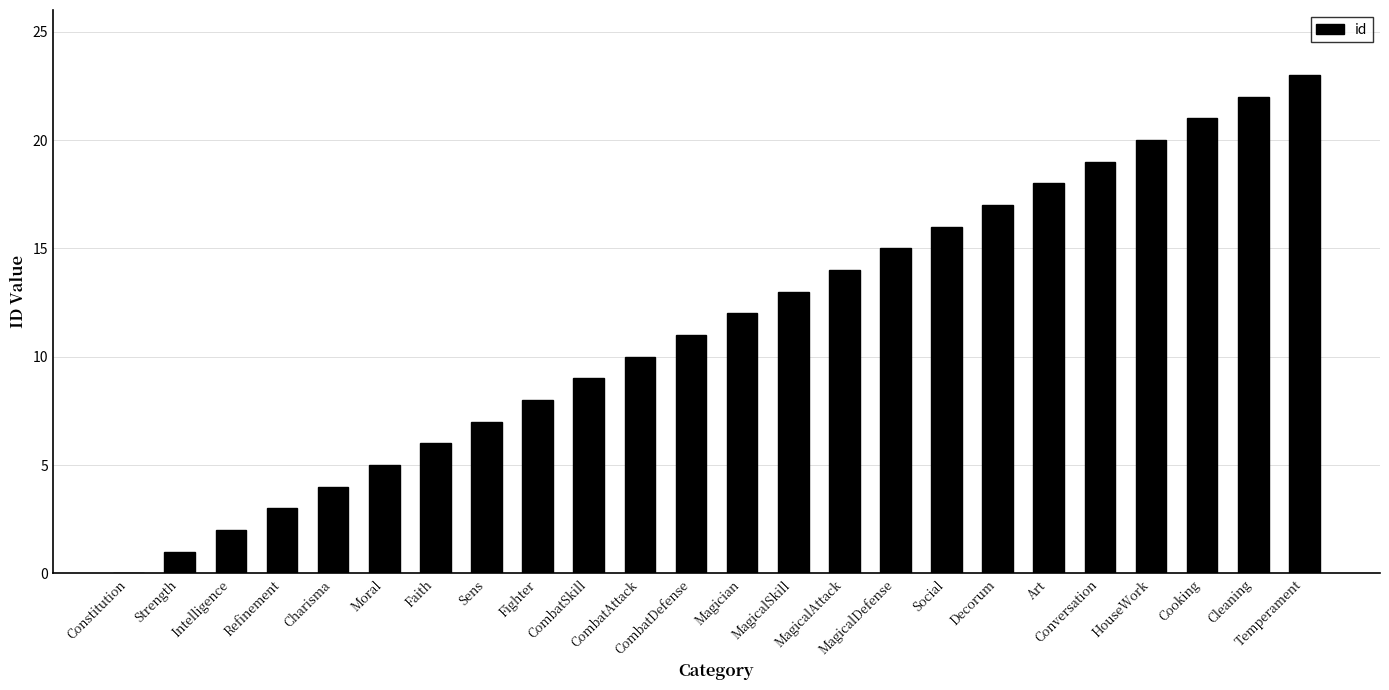

What is the maximum value shown in the chart?

23